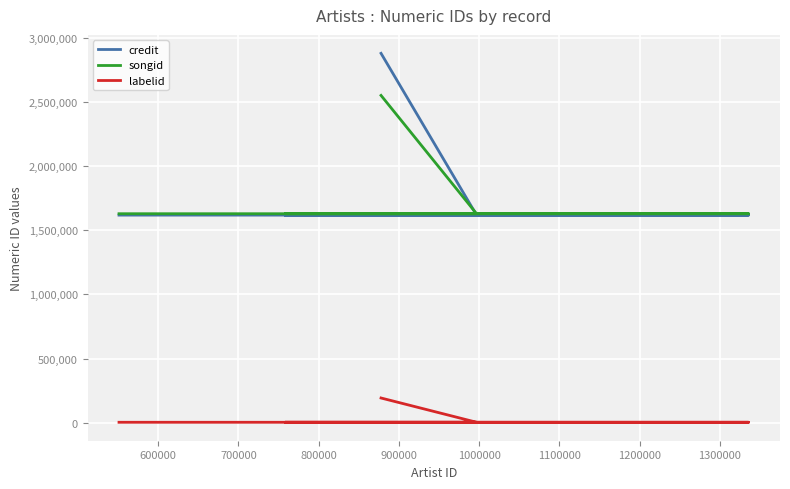

What is the average value of the credit series?

1869356